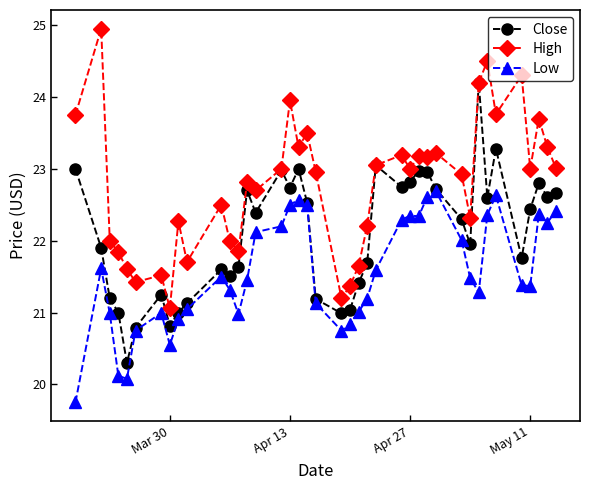

True or false: Low and High intersect in this chart.

False